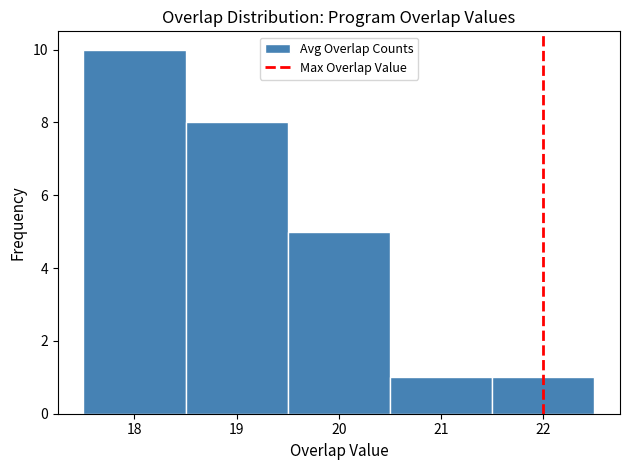

Reading left to right, list every bar in this chart as the range it spans on the x-axis followed by its height. The values are not printed on the chart, so give them approximately, as read against the axis.

17.5 to 18.5: 10
18.5 to 19.5: 8
19.5 to 20.5: 5
20.5 to 21.5: 1
21.5 to 22.5: 1